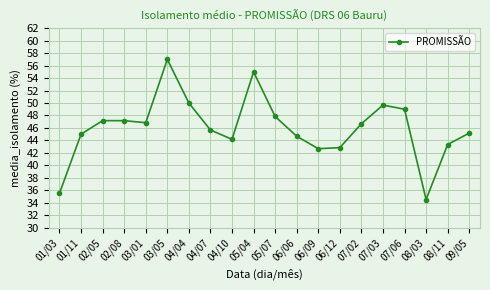

What is the ratio of the value at 08/03 to the value at 03/01?

0.7